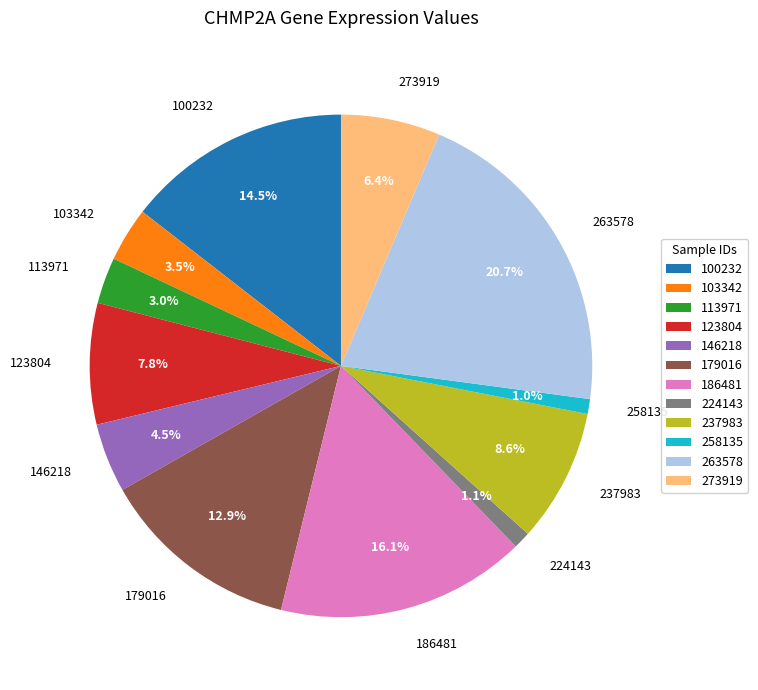

What percentage is NOT represented by 237983?

91.4%